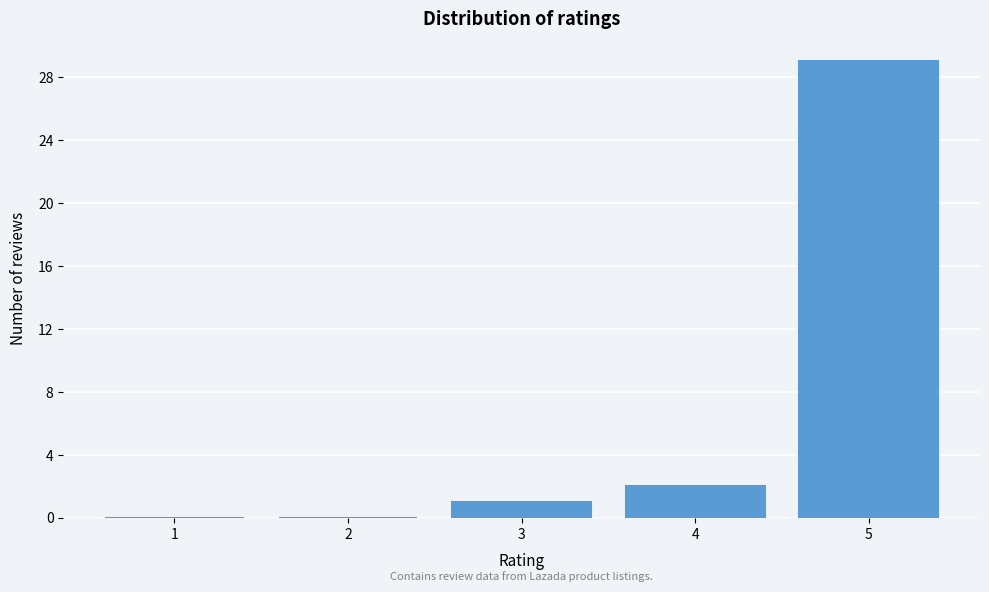

Reading right to left, list all the values displayed in this chart.

5=29	4=2	3=1	2=0	1=0